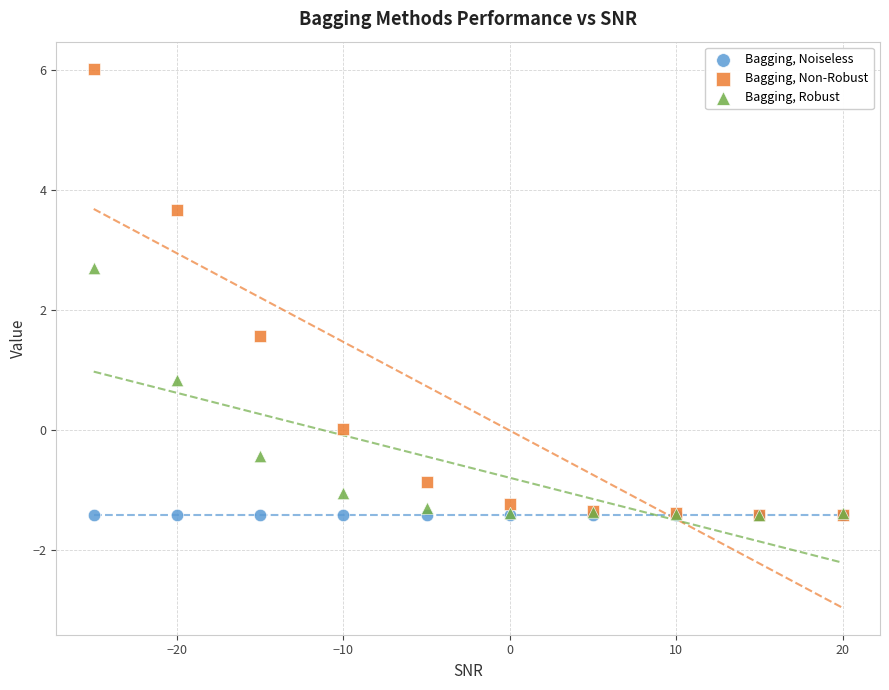

In the Bagging, Non-Robust series, what Y value is closest to 2?

1.6